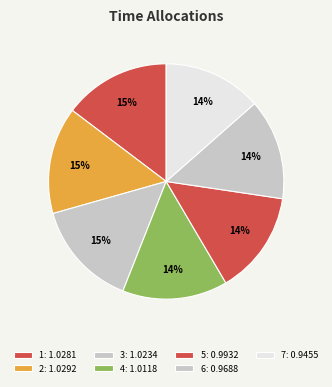

How many slices are in this pie chart?

7